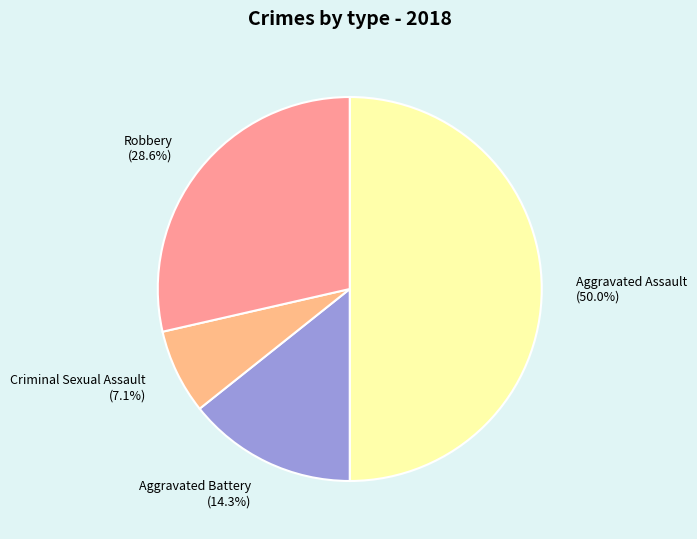

What is the smallest slice in the pie chart?

Criminal Sexual Assault (7.1%)